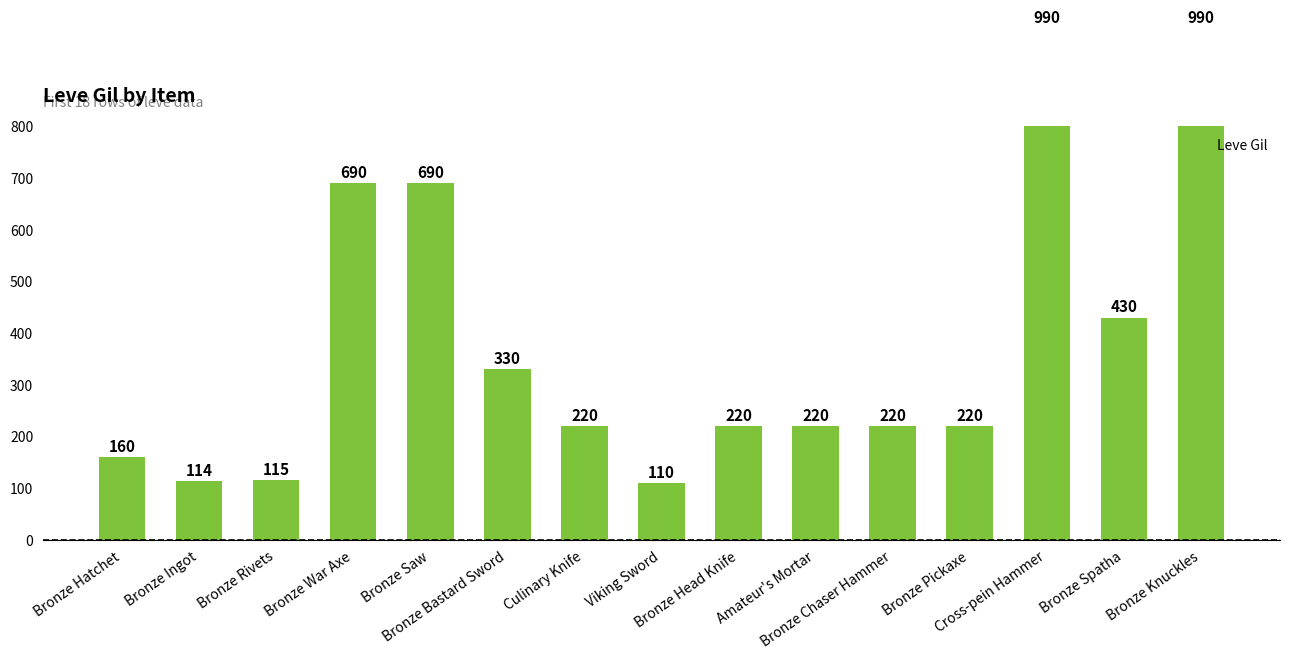

How many bars are there in total?

15